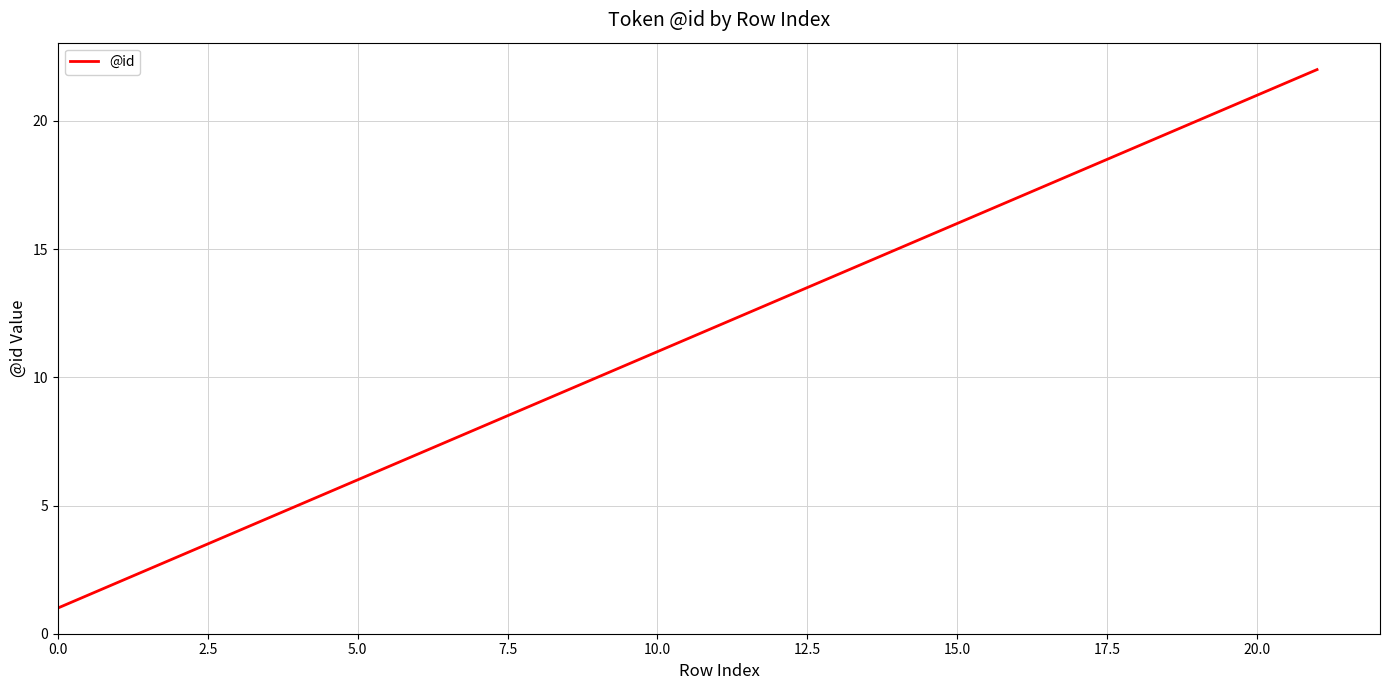

Is this an area chart (filled region under the line)?

No